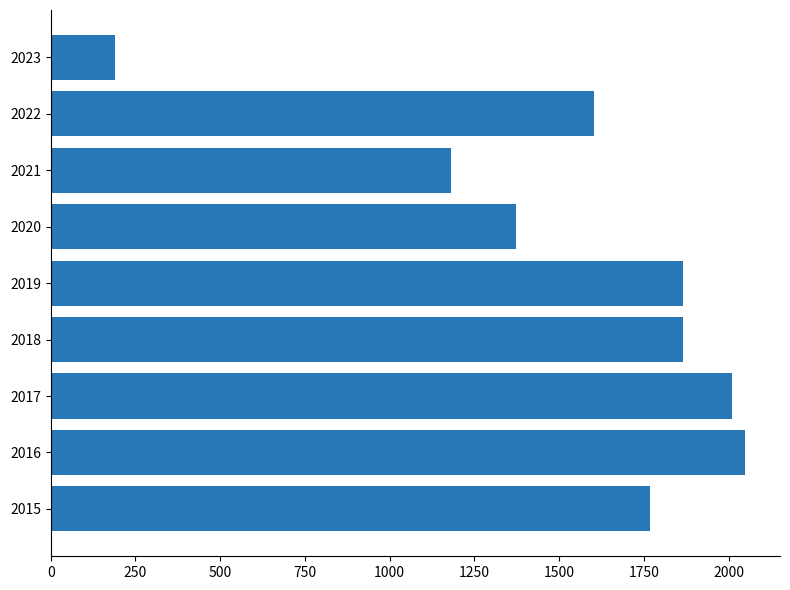

What is the maximum value shown in the chart?

2049